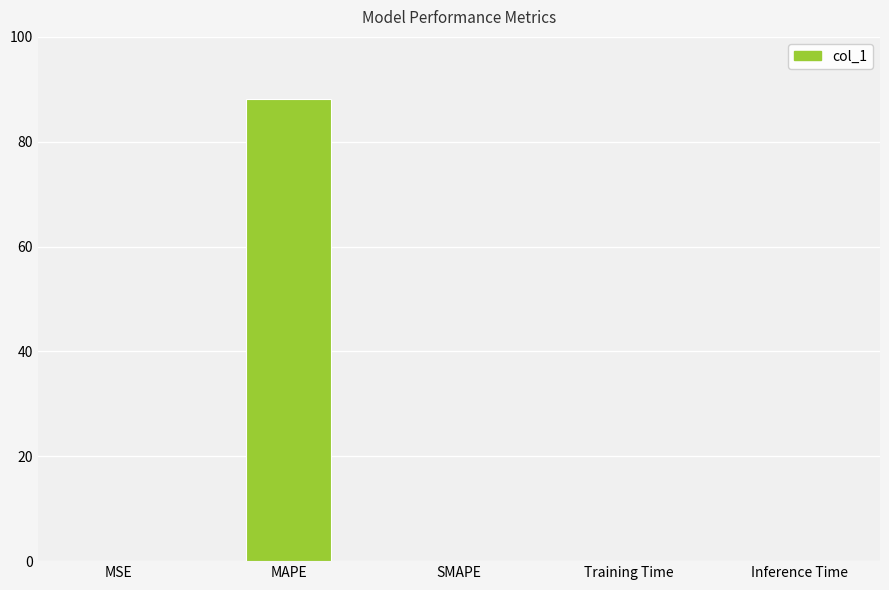

Which category has the highest value across all series?

MAPE